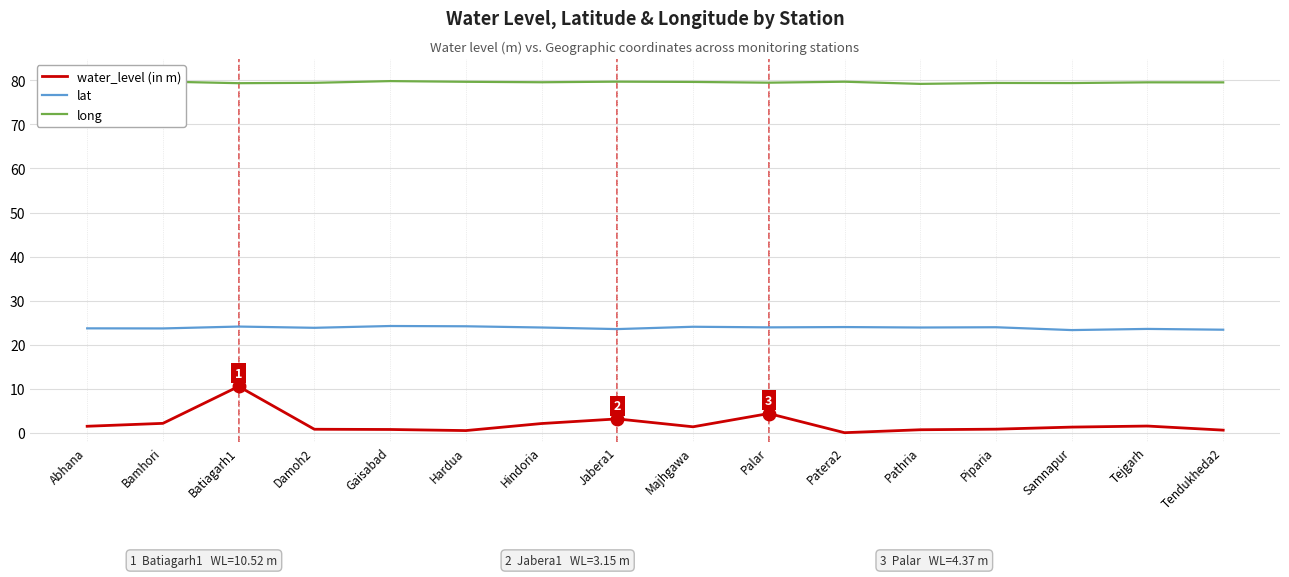

In long, how many points are higher than both neighbors (excluding endpoints)?

6